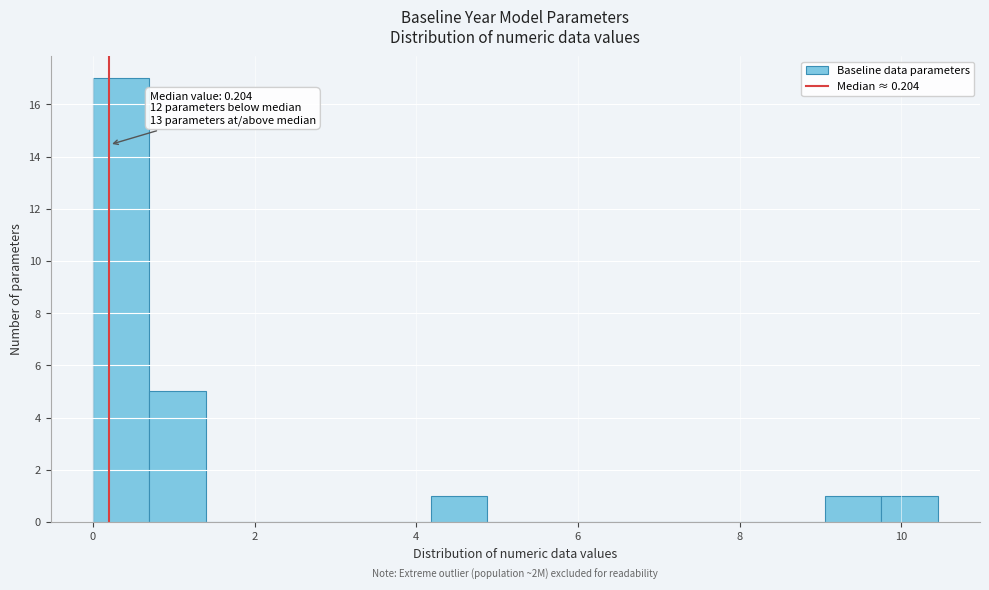

Read against the x-axis, roughly where is the centre of the tallest bar?

0.4